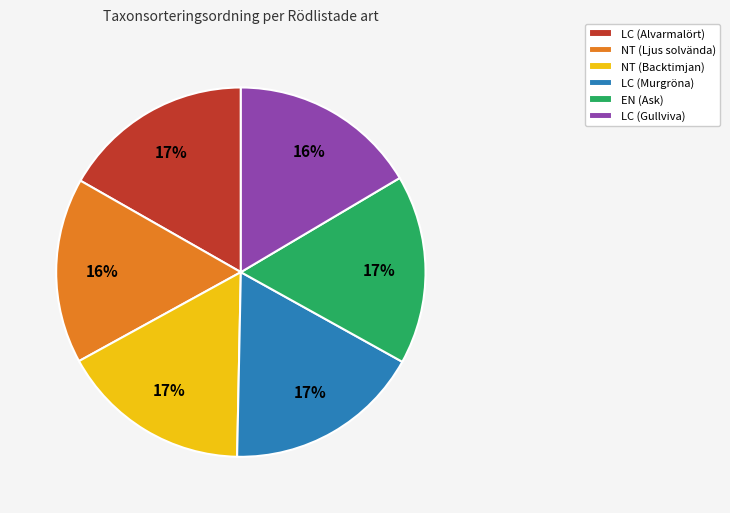

Is it true that LC (Alvarmalört) is 4% of the pie?

False